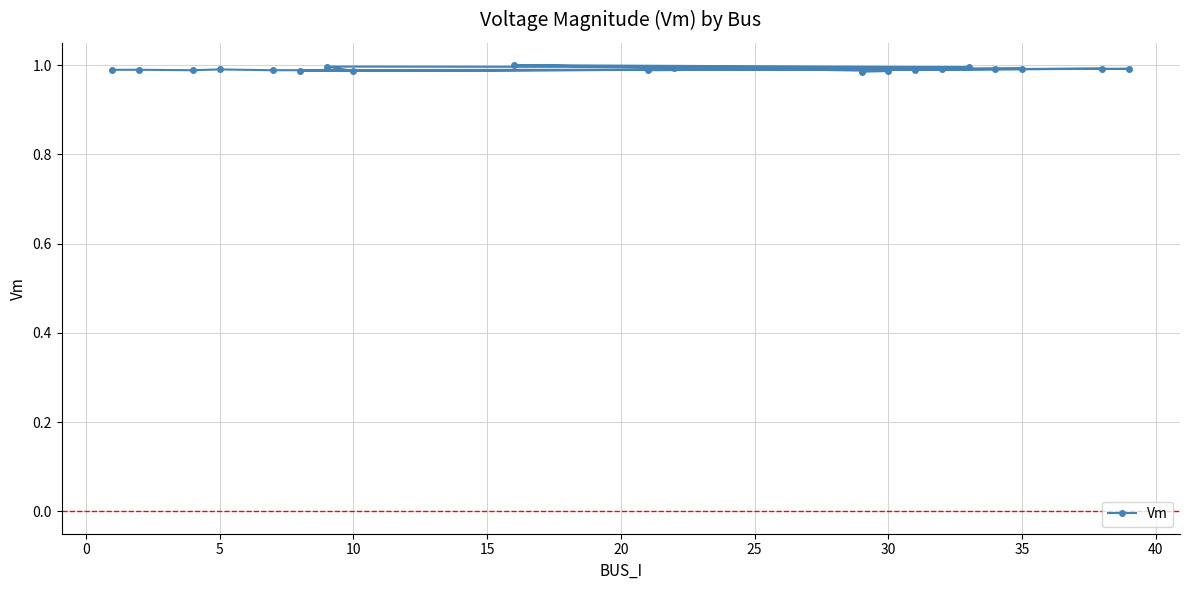

How many categories are shown in the chart?

20